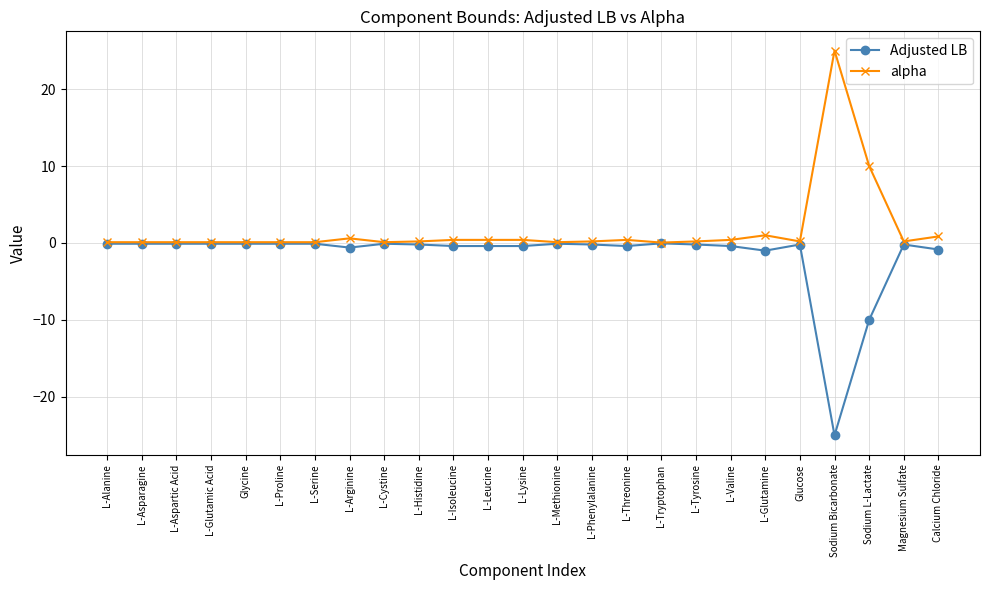

Rank the series by their average value, from highest to lowest.

alpha, Adjusted LB